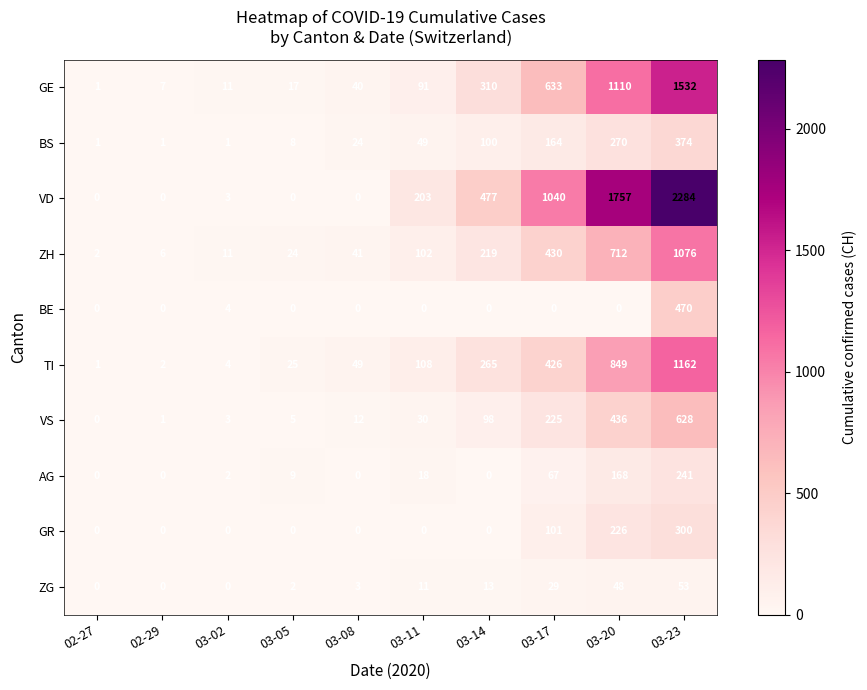

Where is AG nearest to the value 120?

03-20